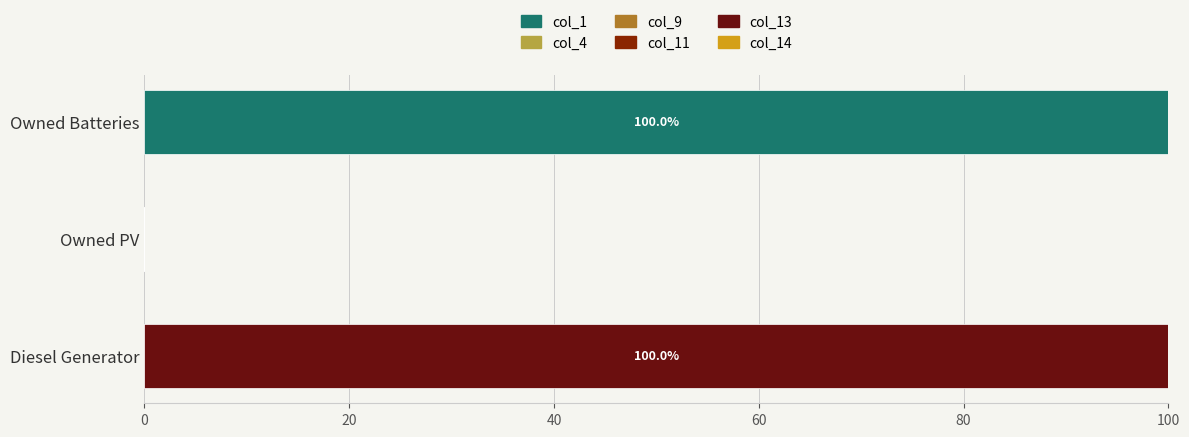

What is the total value across all series at Owned Batteries?

100